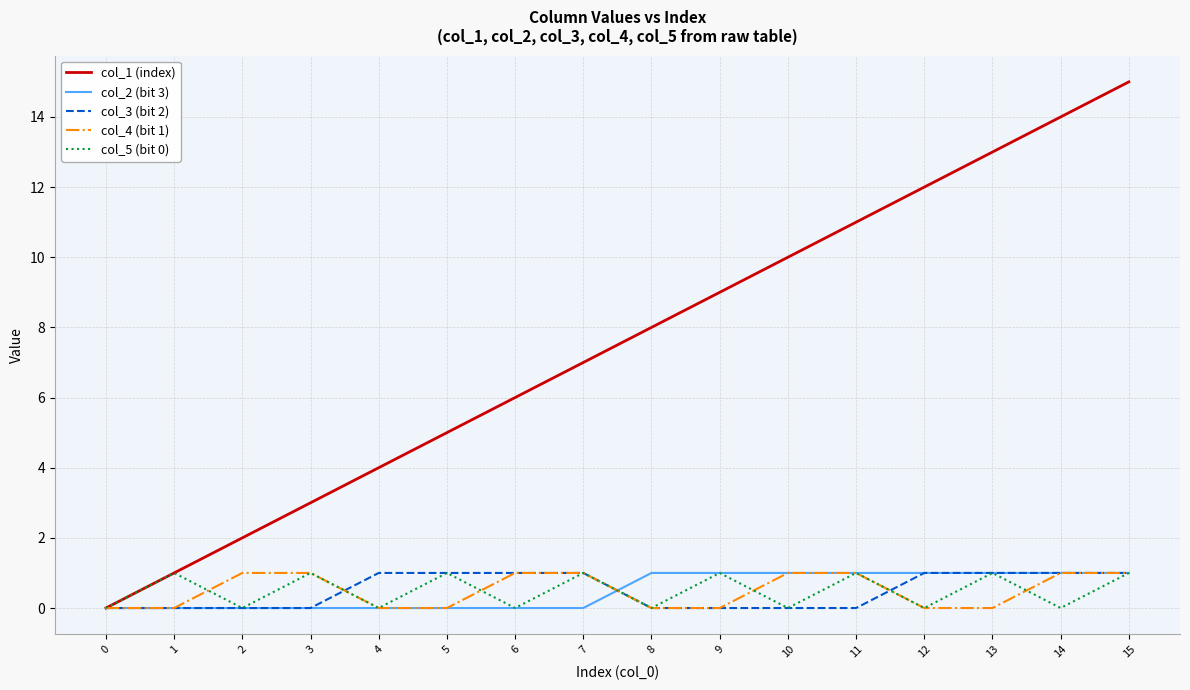

Reading right to left, extract all data points from this chart.

col_1 (index): 15=15	14=14	13=13	12=12	11=11	10=10	9=9	8=8	7=7	6=6	5=5	4=4	3=3	2=2	1=1	0=0
col_2 (bit 3): 15=1	14=1	13=1	12=1	11=1	10=1	9=1	8=1	7=0	6=0	5=0	4=0	3=0	2=0	1=0	0=0
col_3 (bit 2): 15=1	14=1	13=1	12=1	11=0	10=0	9=0	8=0	7=1	6=1	5=1	4=1	3=0	2=0	1=0	0=0
col_4 (bit 1): 15=1	14=1	13=0	12=0	11=1	10=1	9=0	8=0	7=1	6=1	5=0	4=0	3=1	2=1	1=0	0=0
col_5 (bit 0): 15=1	14=0	13=1	12=0	11=1	10=0	9=1	8=0	7=1	6=0	5=1	4=0	3=1	2=0	1=1	0=0